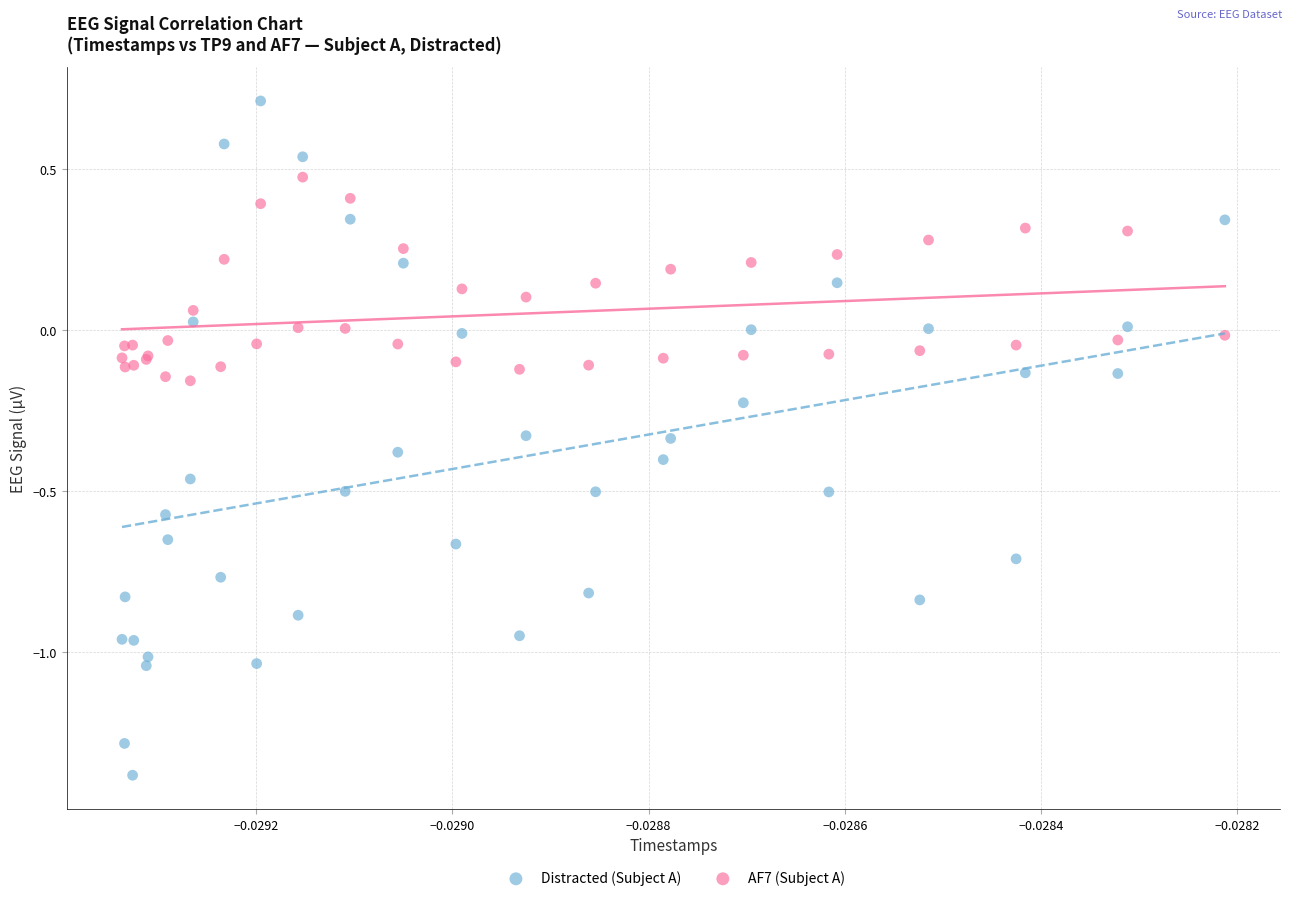

Which series contains the highest Y value?

Distracted (Subject A)